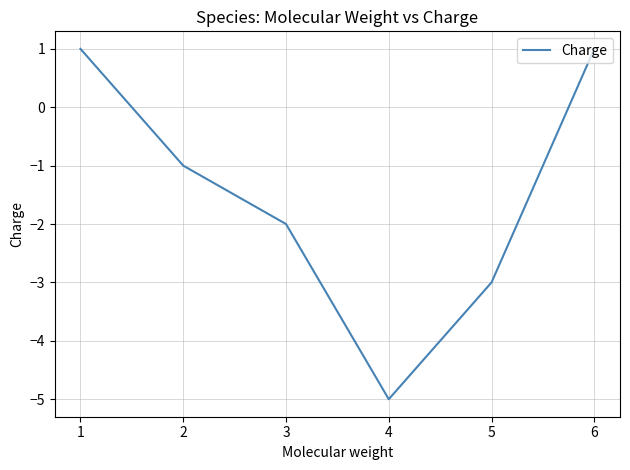

How many distinct data groups are displayed?

1